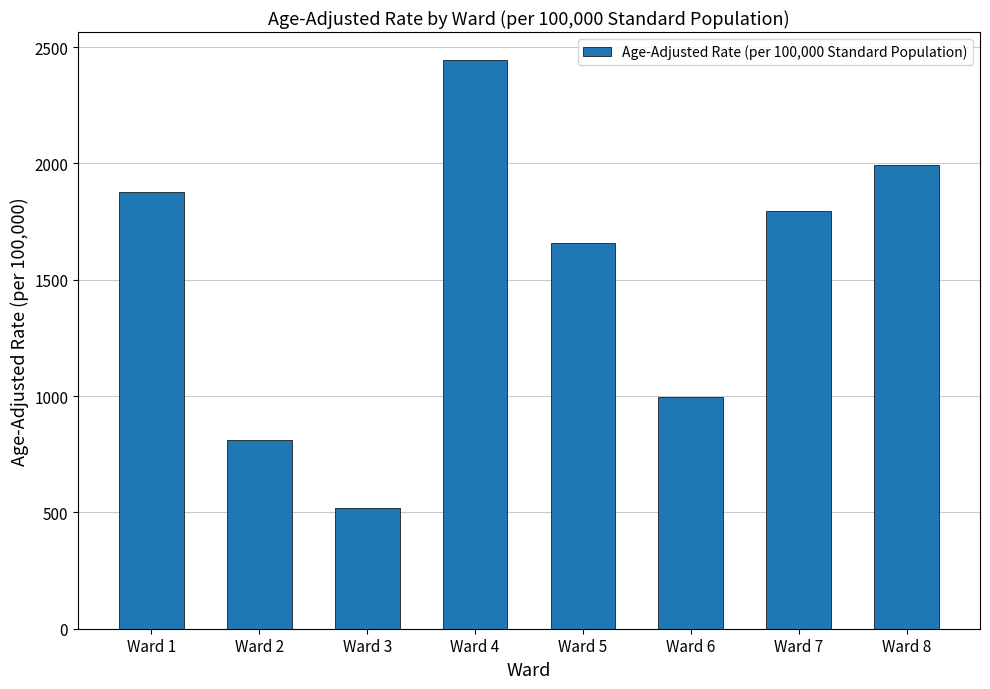

Reading left to right, transcribe all the data shown in this chart.

1876.7	813.4	518.6	2442.9	1658.8	997.6	1793.8	1991.4